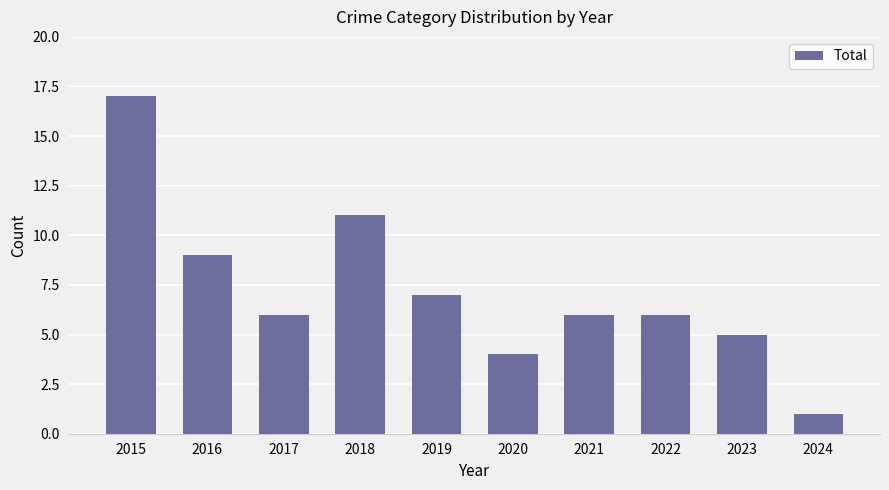

Read the value at 2019.

7